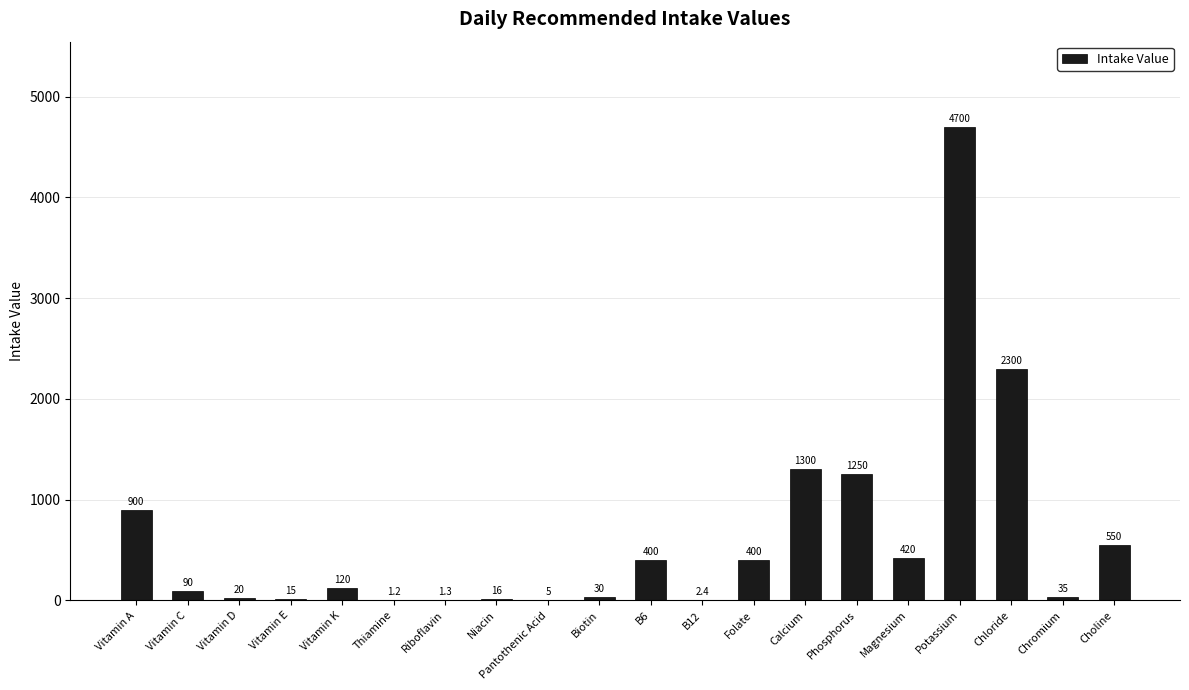

Which label corresponds to the largest value in the chart?

Potassium